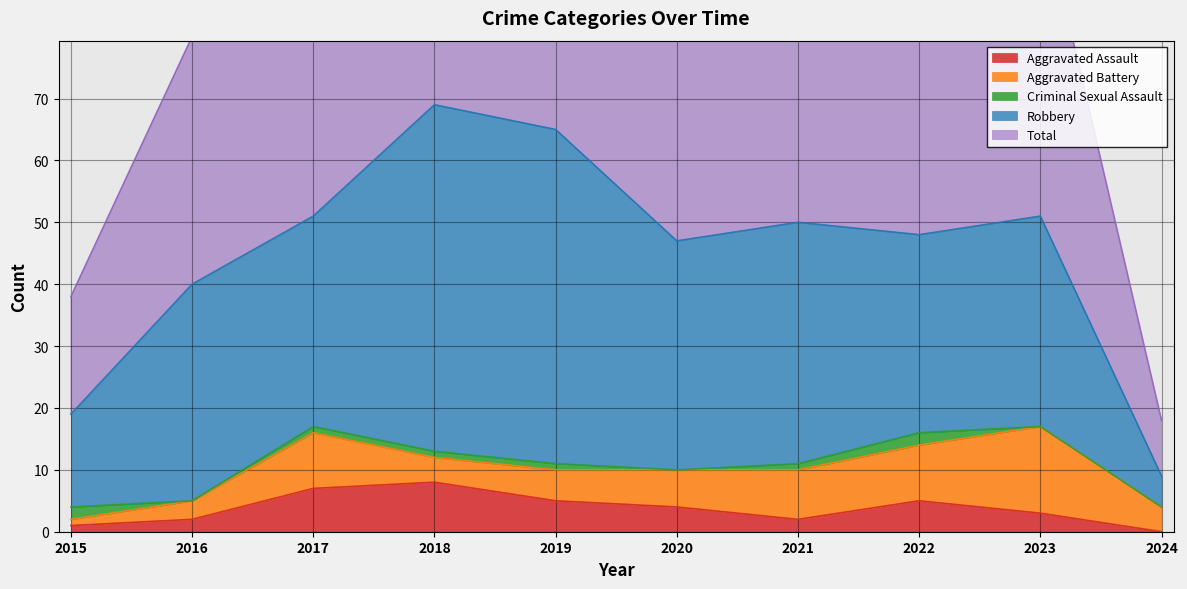

Which category has the lowest value in the Aggravated Assault series?

2024